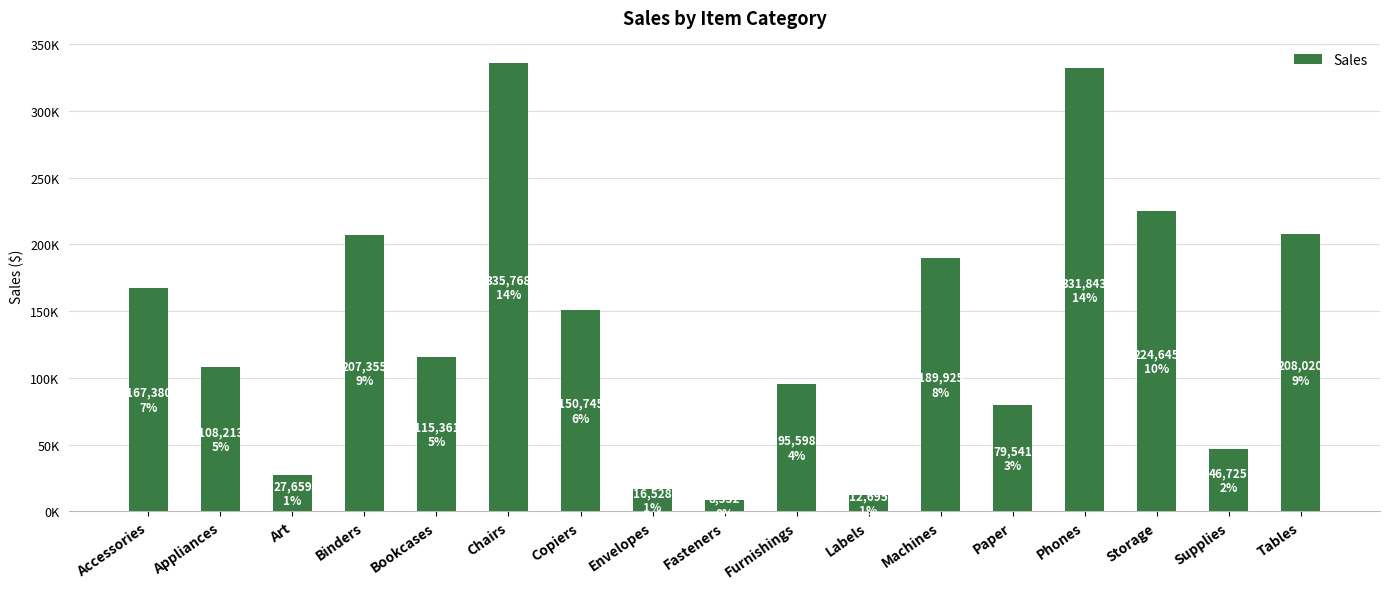

Reading right to left, what are all the values shown in this chart?

Tables=208020	Supplies=46725	Storage=224645	Phones=331843	Paper=79541	Machines=189925	Labels=12695	Furnishings=95598	Fasteners=8532	Envelopes=16528	Copiers=150745	Chairs=335768	Bookcases=115361	Binders=207355	Art=27659	Appliances=108213	Accessories=167380